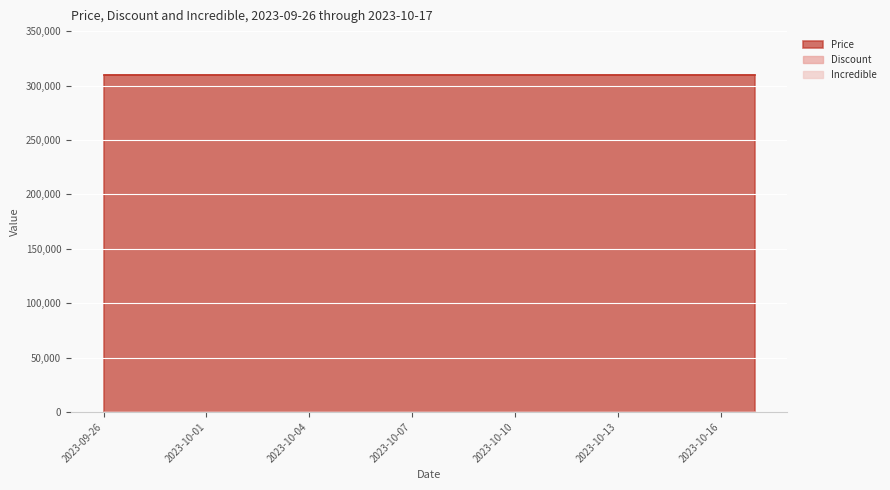

Is the value of Price at 2023-10-14 greater than the value of Incredible at 2023-10-17?

Yes